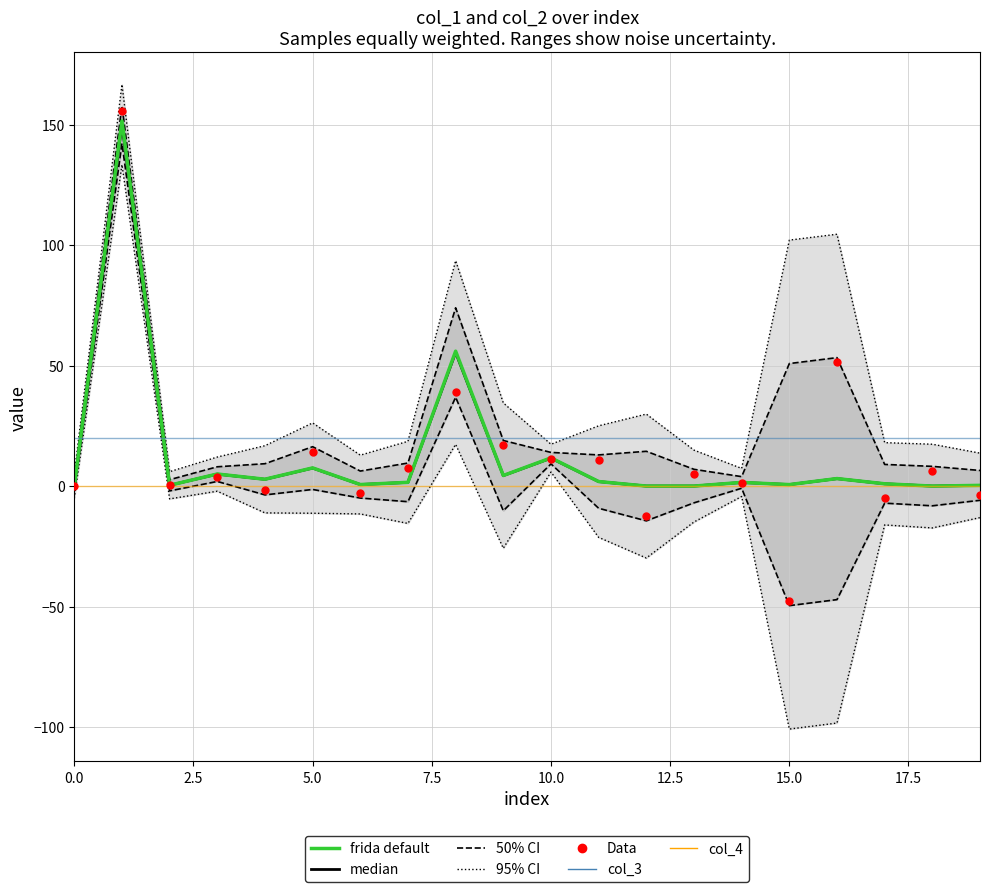

Is the value of col_3 at 13 greater than the value of frida default at 15.0?

Yes